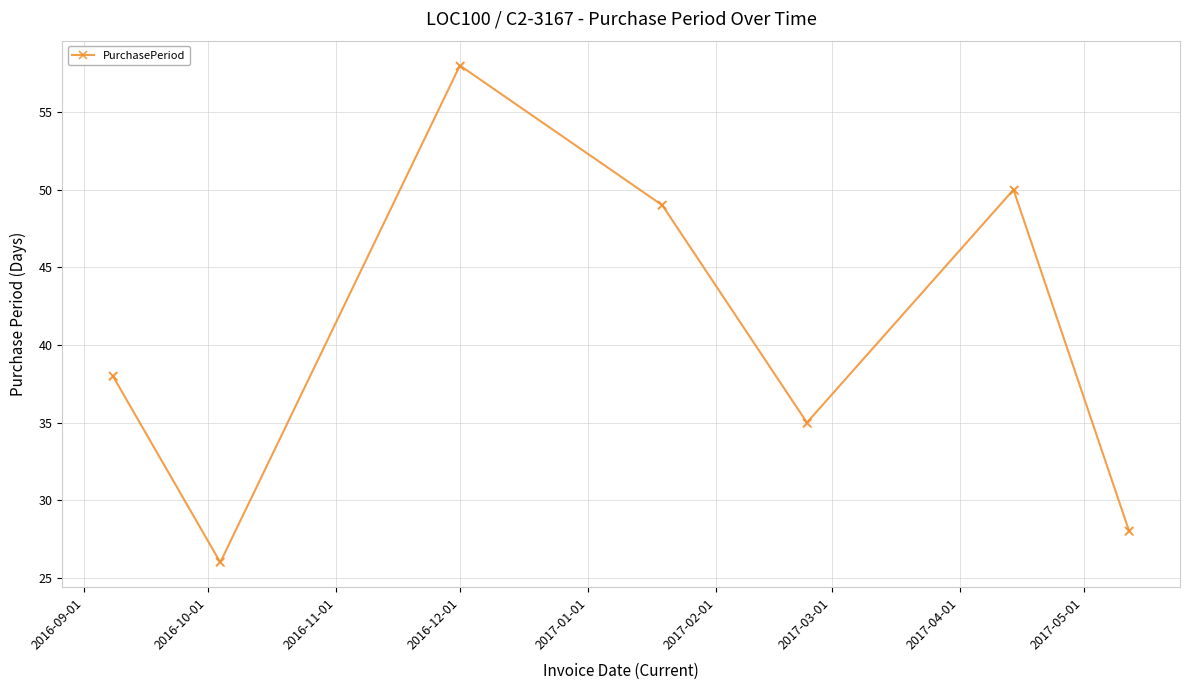

What is the greatest value displayed?

58